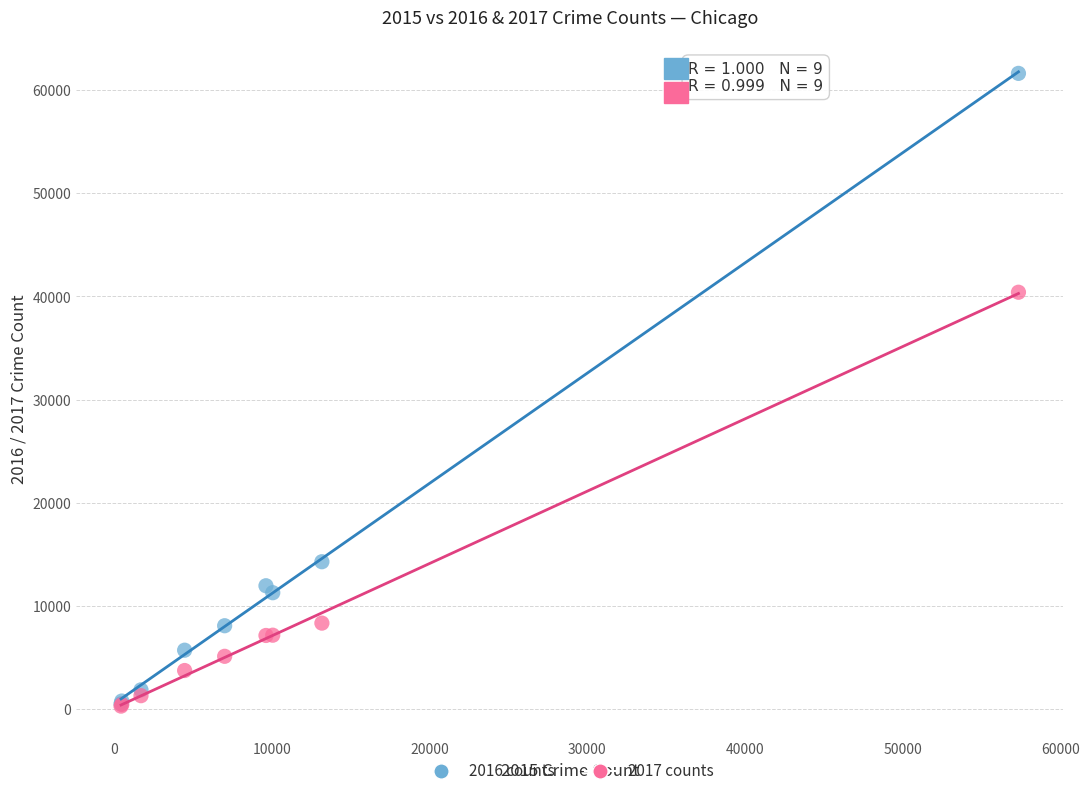

Across all series, what Y value is closest to 30959?

40410